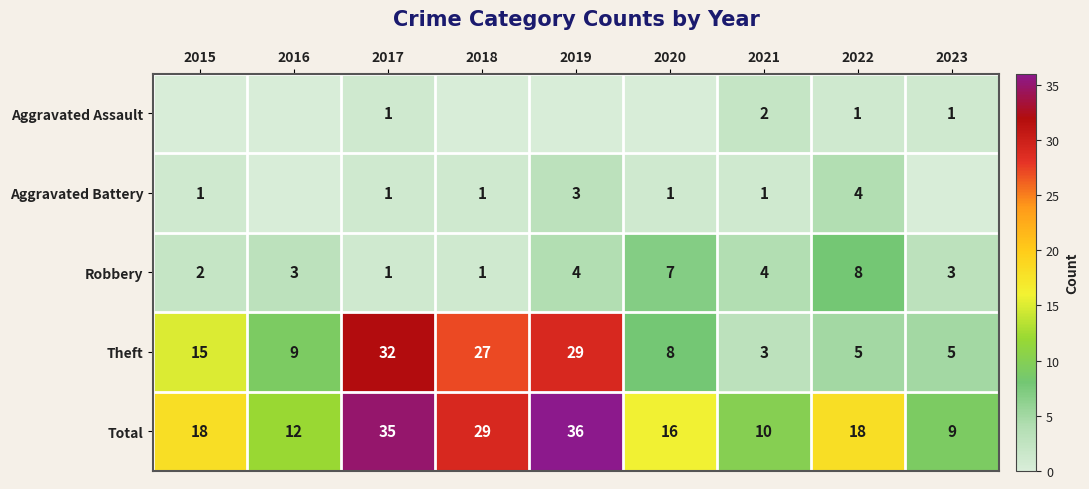

Read the Theft value at 2018, to the nearest 10.

30